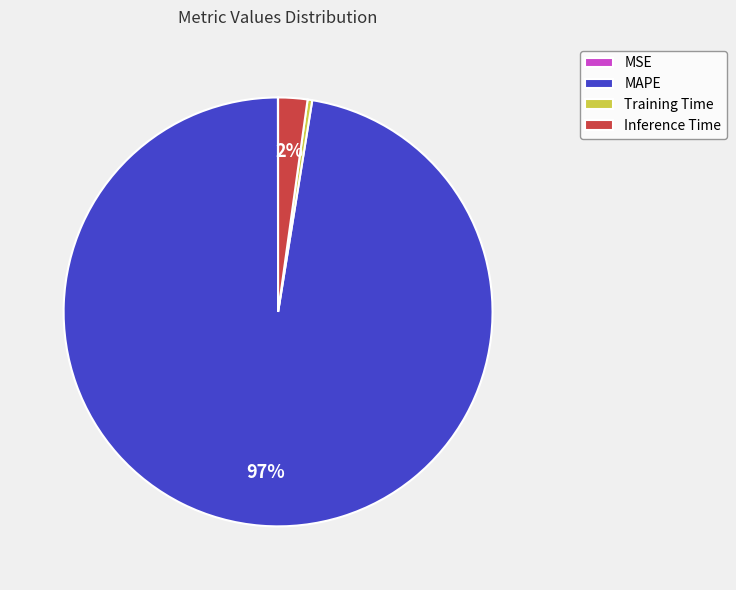

What is the largest slice in the pie chart?

MAPE